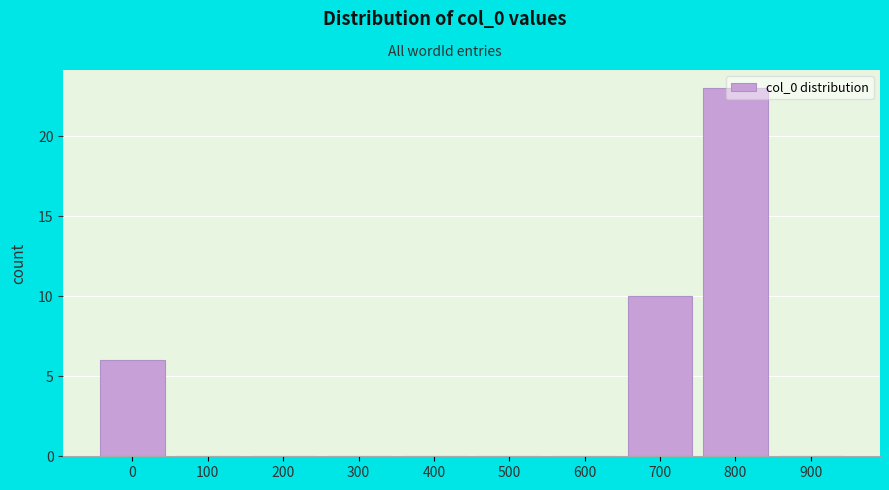

True or false: the data shows 11 at 400.

False